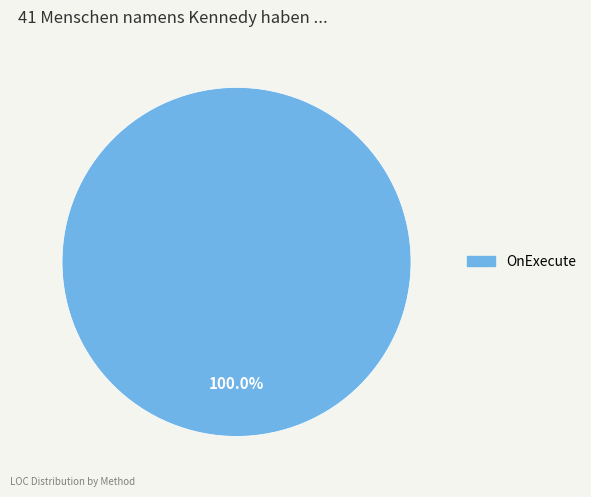

Is there any slice that represents more than half of the pie?

Yes